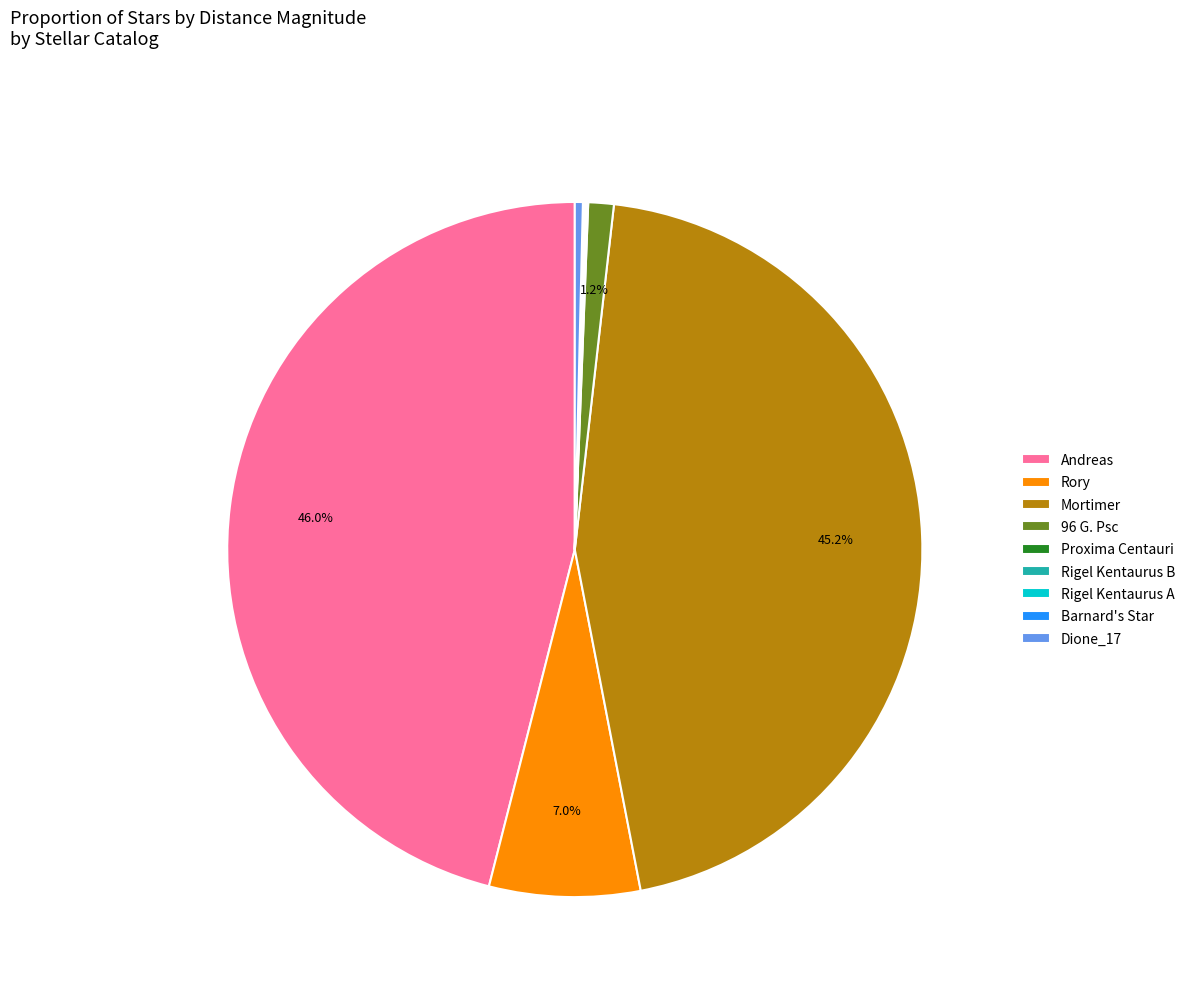

Is it true that Rory is 7% of the pie?

True